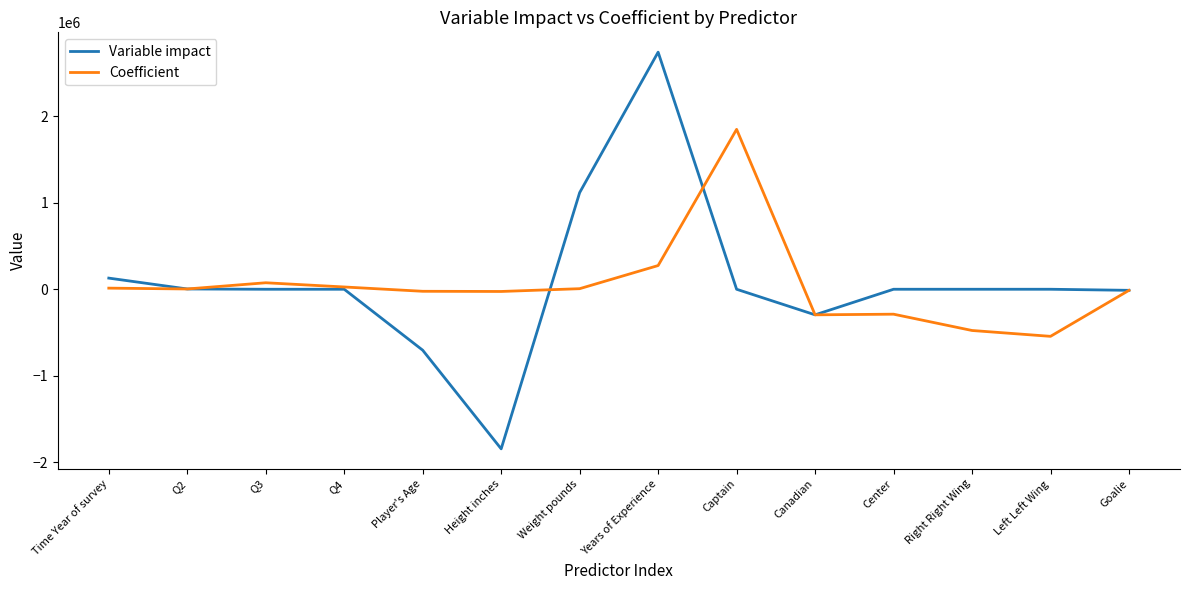

The value of Coefficient at Canadian is -474299.1. True or false?

False